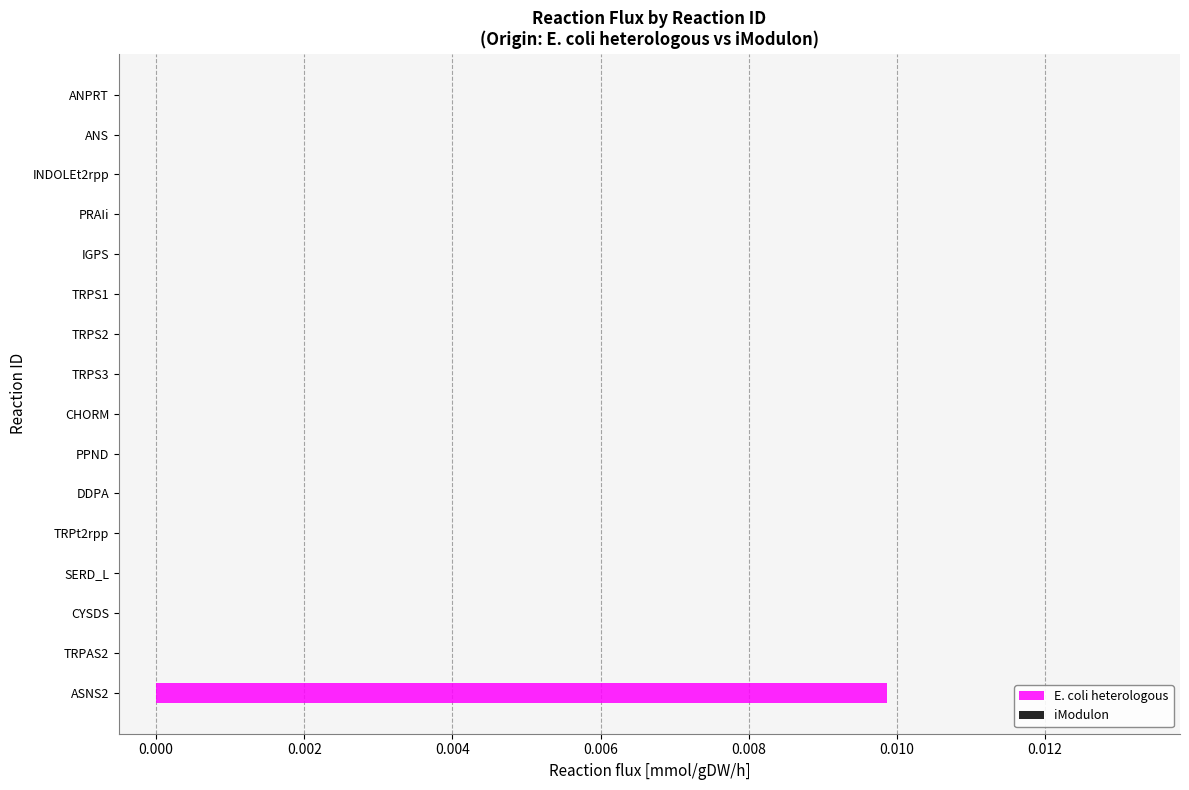

What is the label of the 3rd bar from the left?

CYSDS